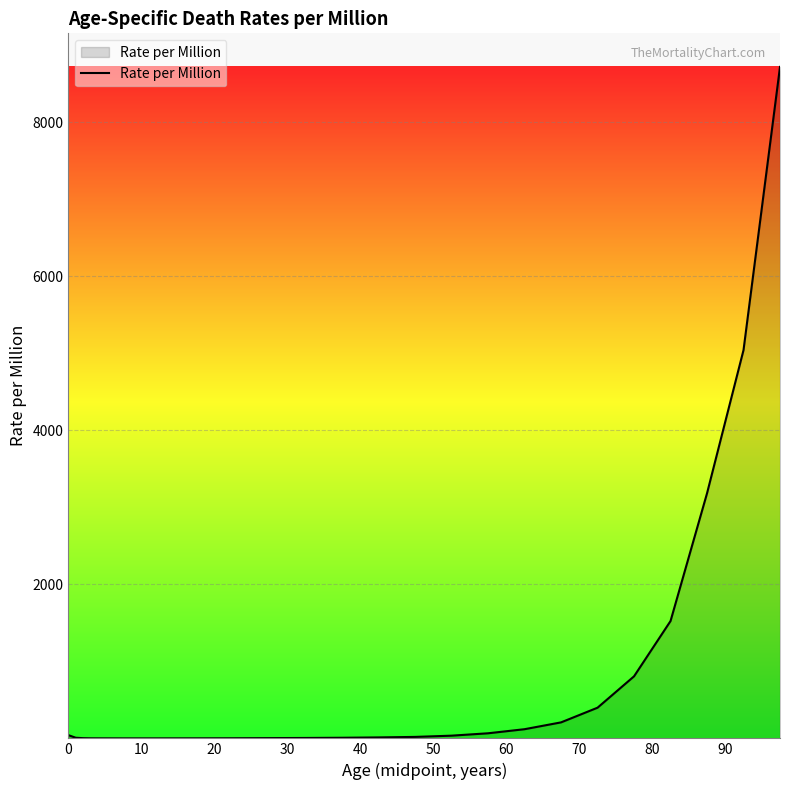

What is the minimum value shown in the chart?

1.2